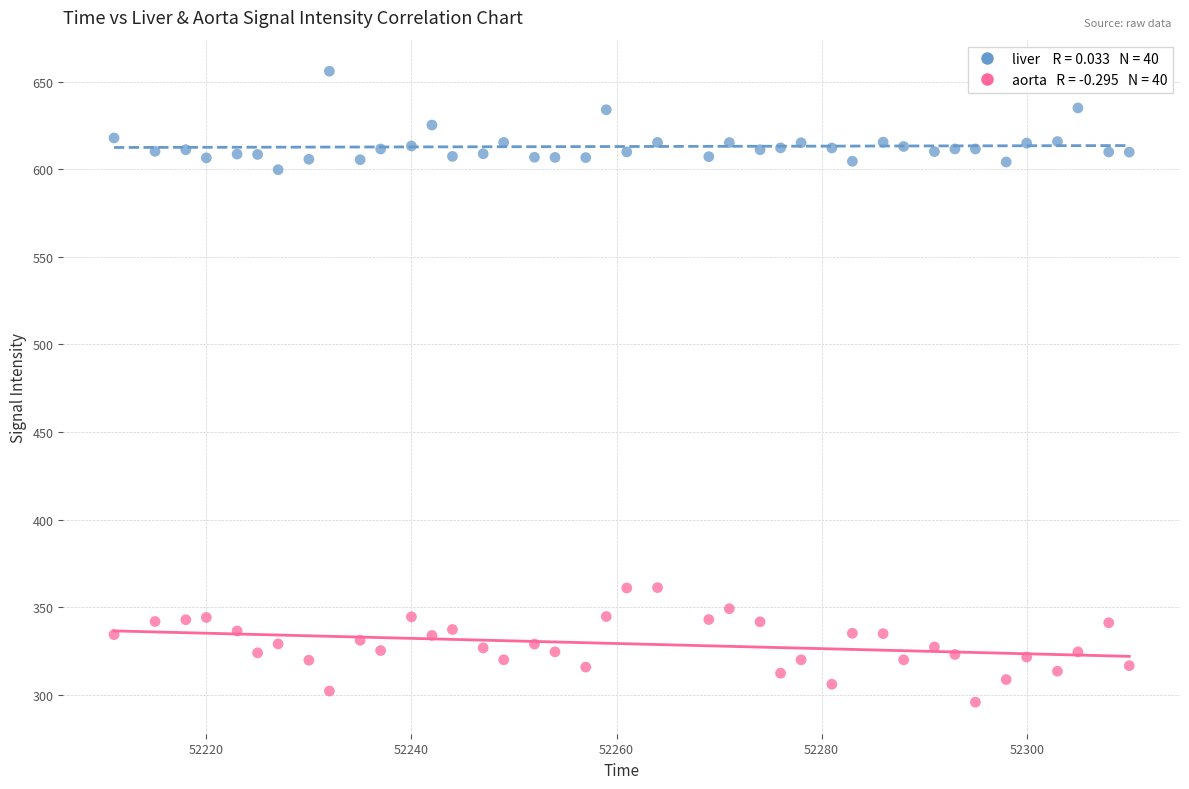

Across all data points, what is the range of X values (max minus min)?

99.0